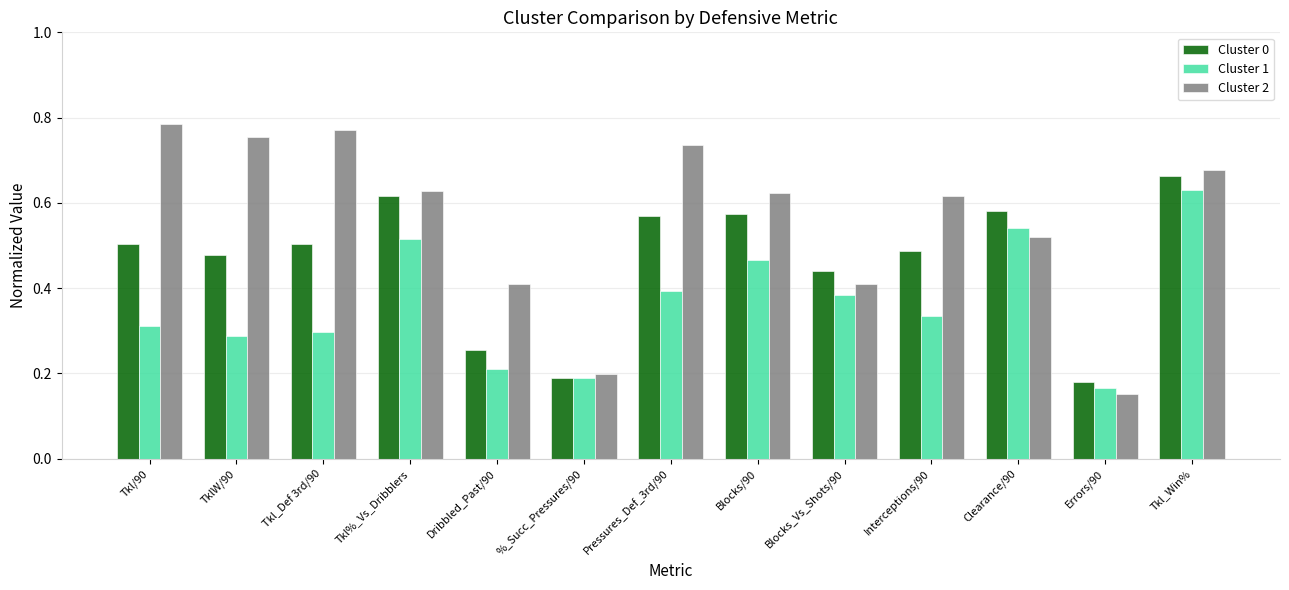

Which series has the largest total across all categories?

Cluster 2